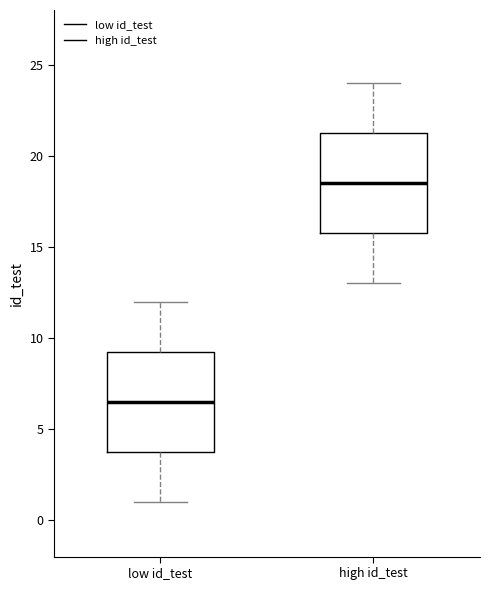

Reading left to right, transcribe this box plot: for each box, give where its median line is, the range the box spans, and where its two whiskers end, as read against the y-axis. The values are not printed on the chart, so give them approximately, as read against the axis.

low id_test: median 6.5, box 4.0 to 9.5, whiskers 1.0 to 12.0
high id_test: median 18.5, box 16.0 to 21.5, whiskers 13.0 to 24.0